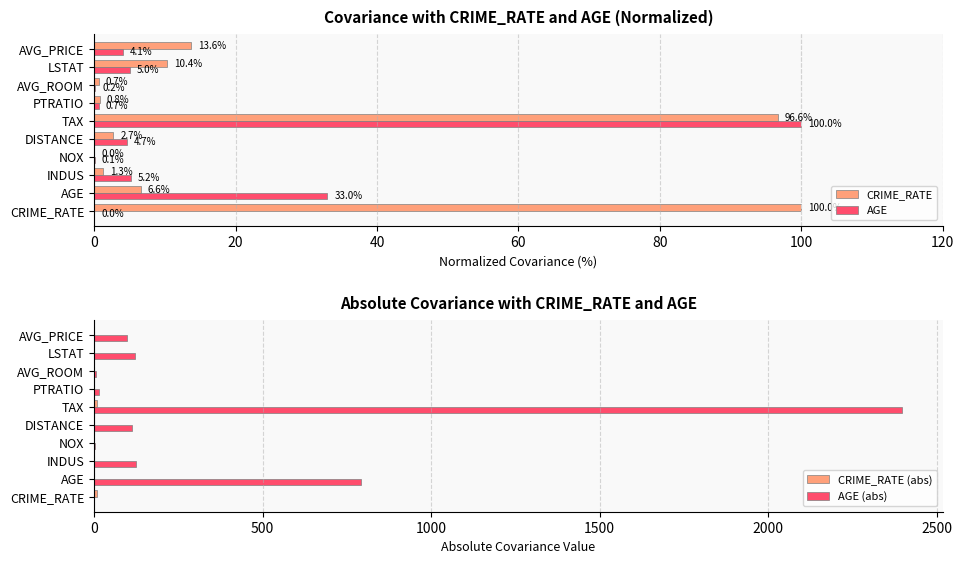

Is it true that AGE (abs) equals 204.5 at LSTAT?

False